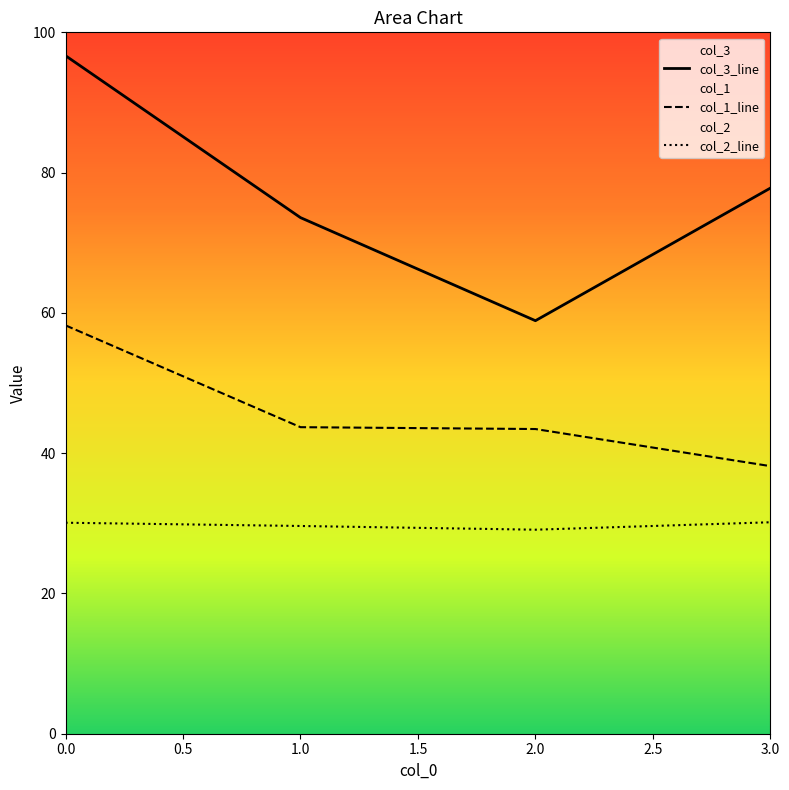

How many data points in col_3_line are less than 77?

2